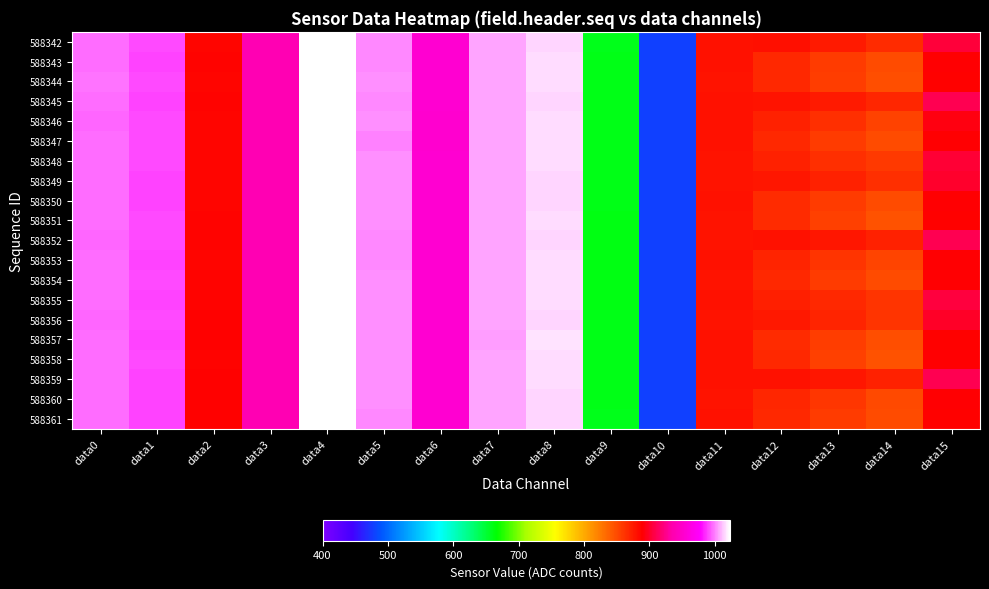

What is the smallest value displayed?

478